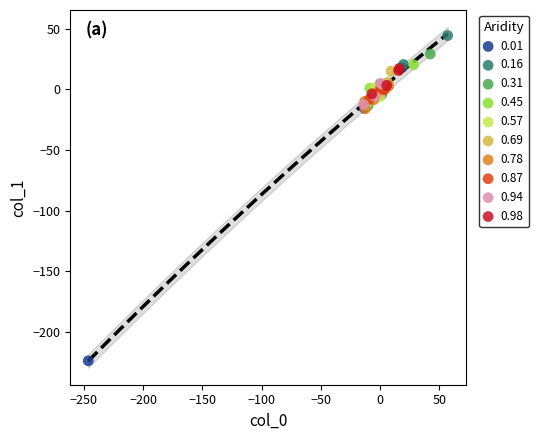

Which series has the largest Y range (max minus min)?

0.01